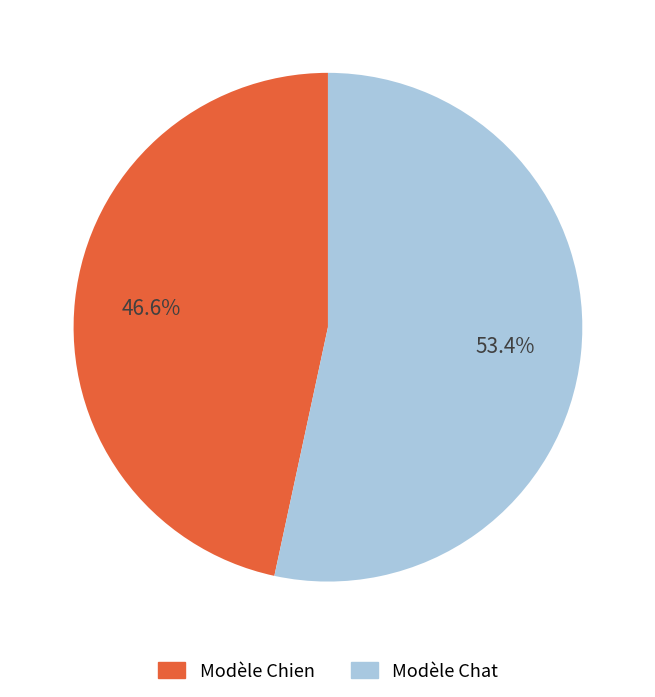

Which category accounts for the majority?

Modèle Chat